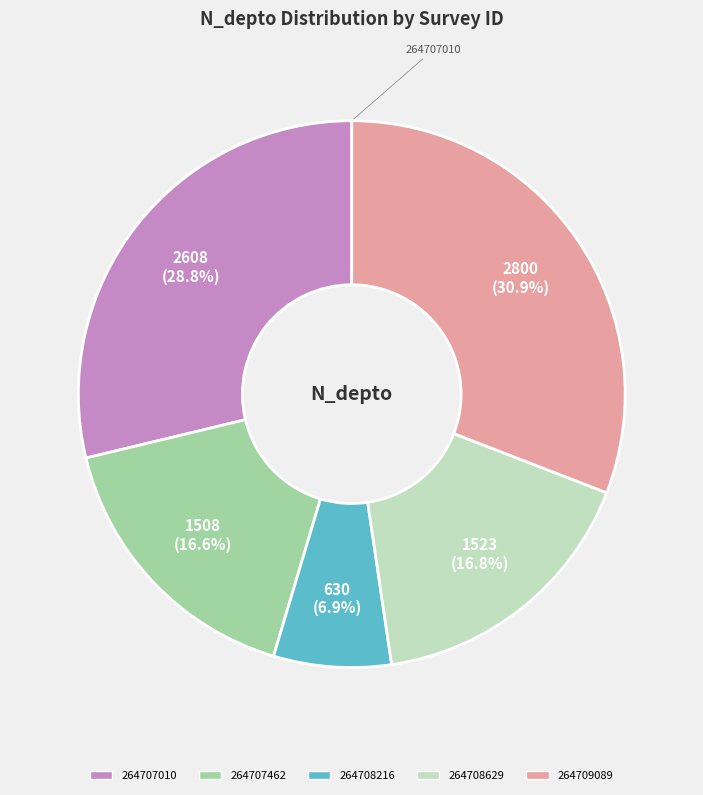

To the nearest percent, what is the difference between the largest and smallest slice percentages?

24%